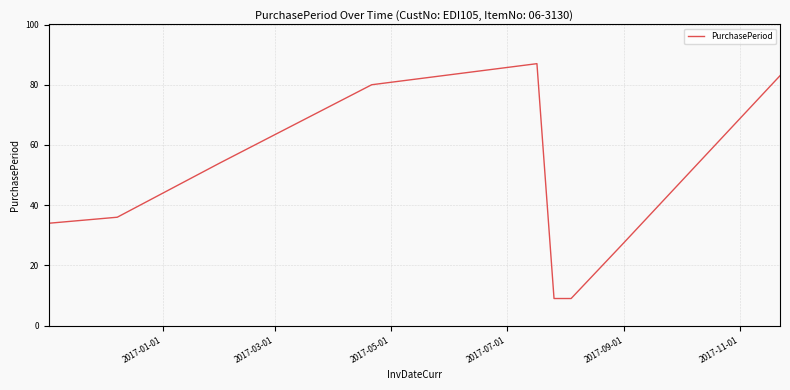

What is the maximum value shown in the chart?

87